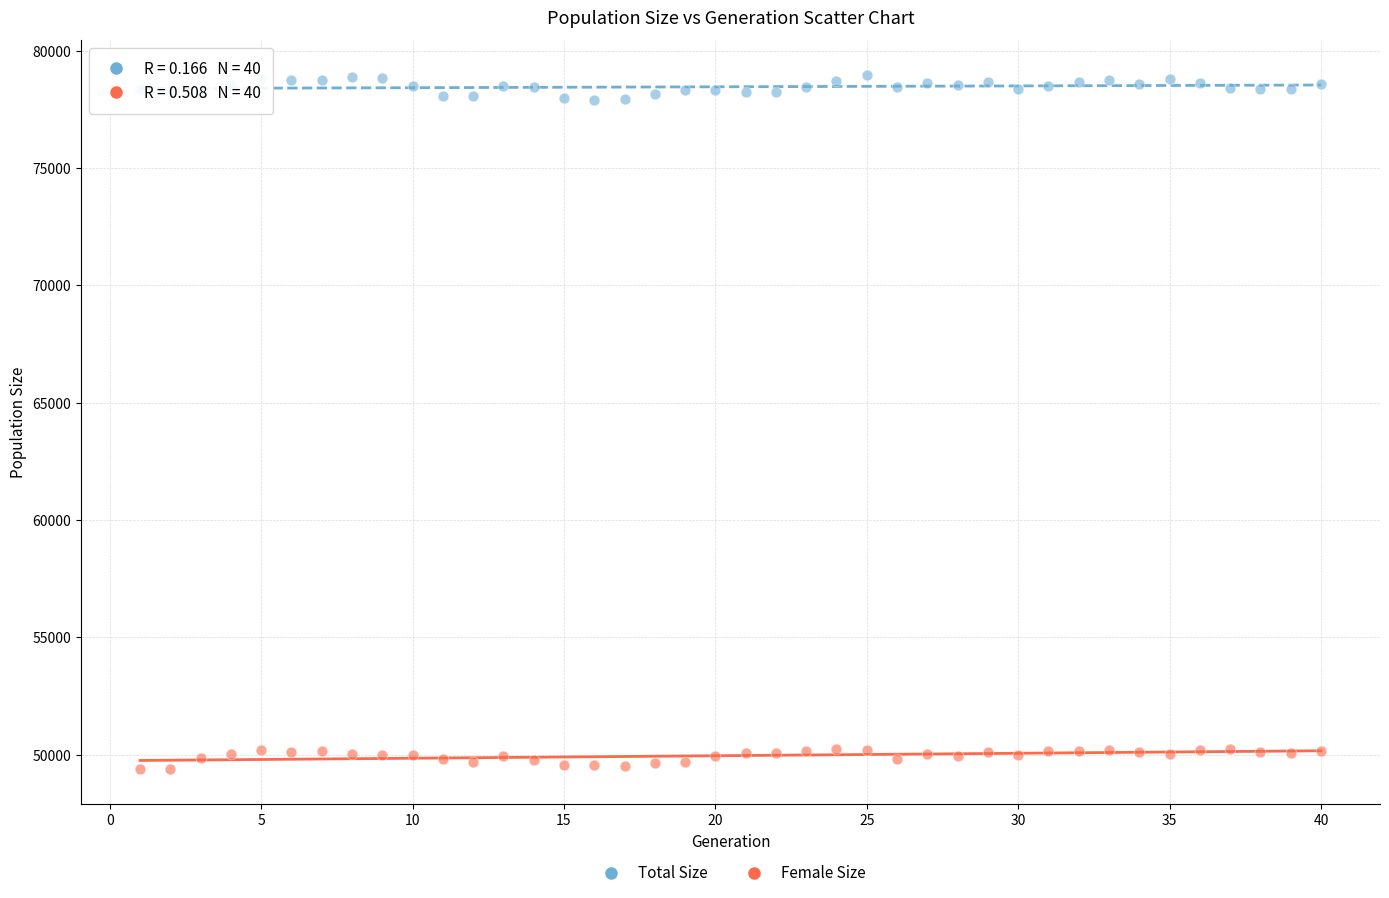

Which series has the widest spread of Y values?

Total Size